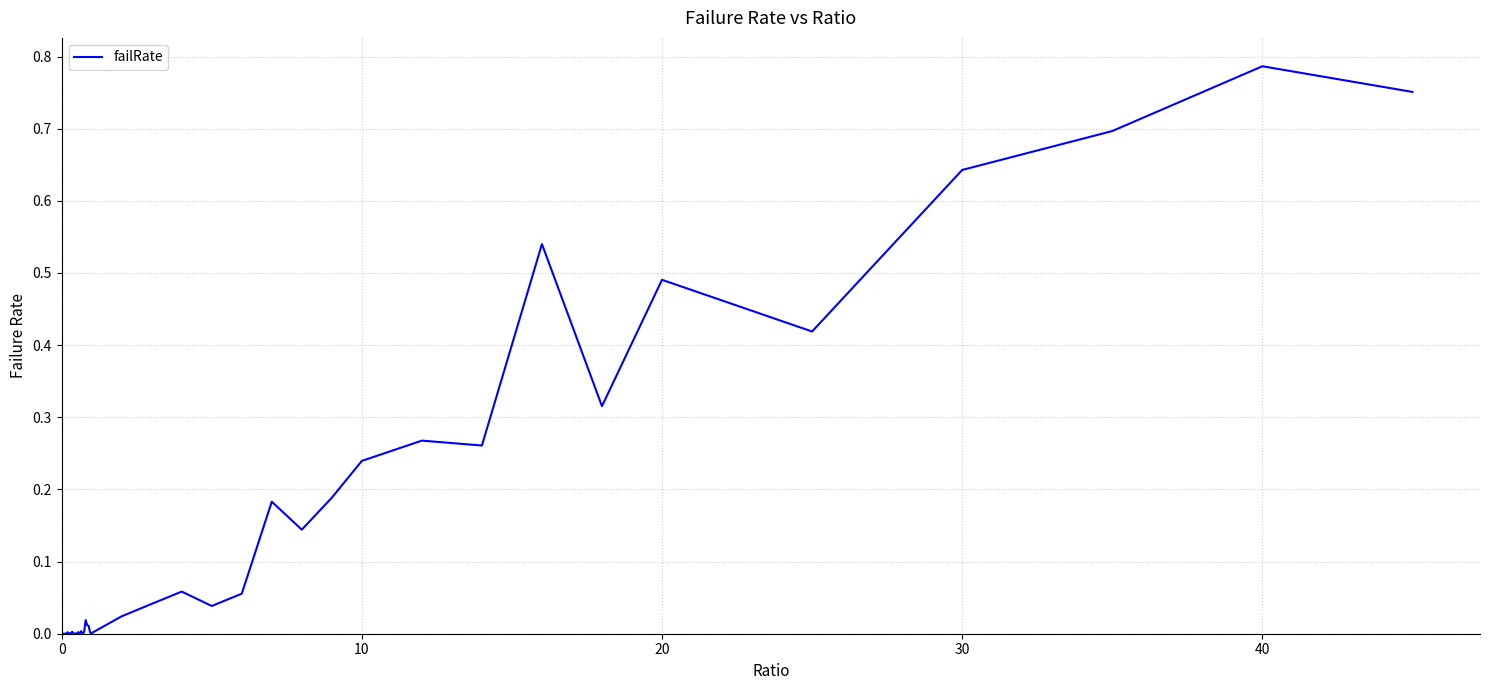

Is it true that the value at 20 is 0.8?

False